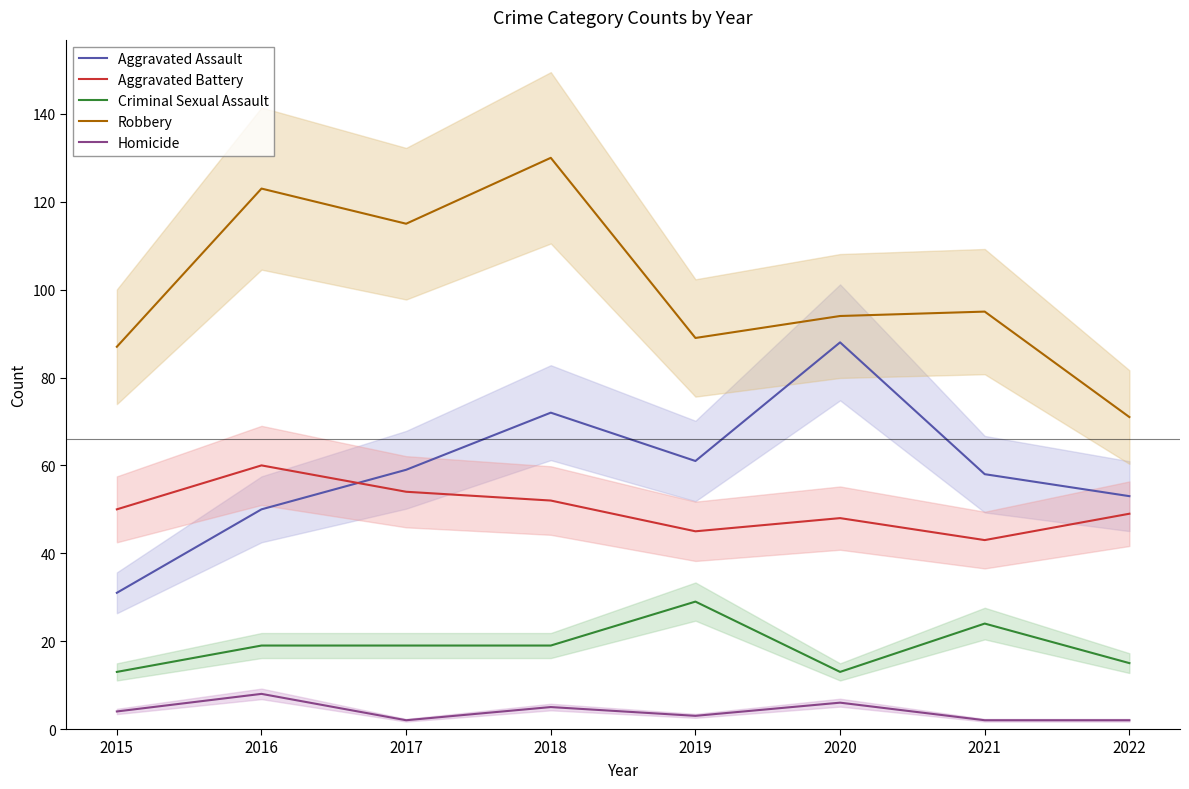

How many values in the Aggravated Assault series are below 59?

4